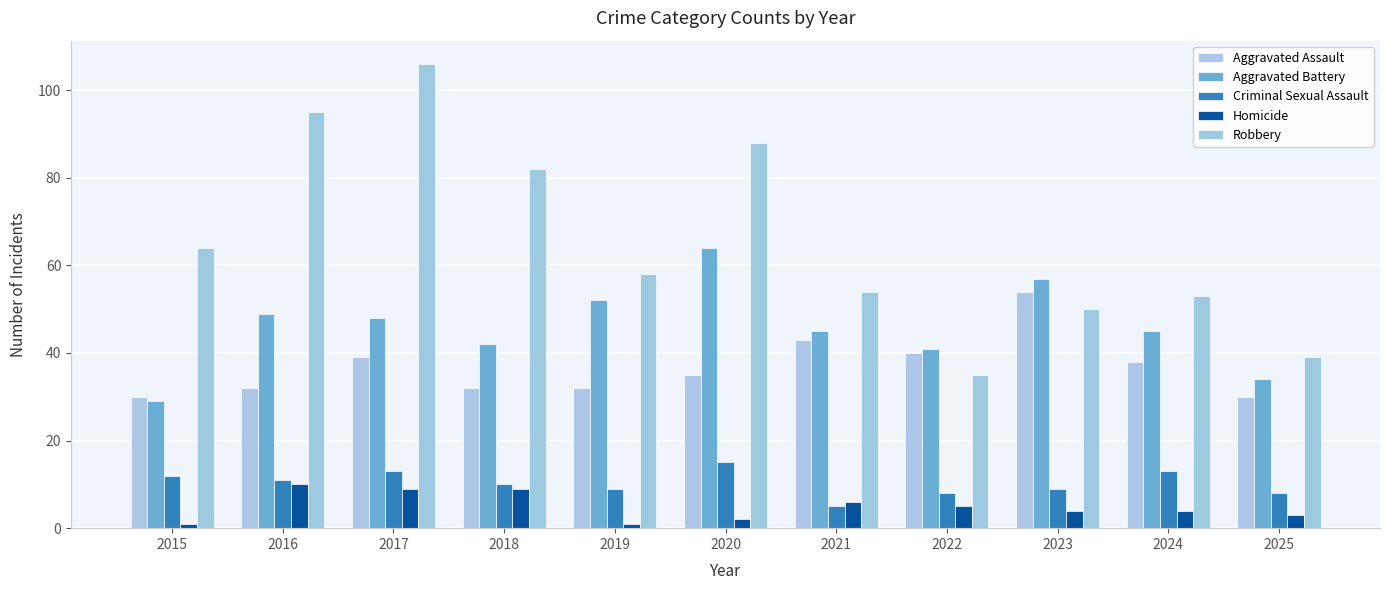

How many bars are there in each group?

5